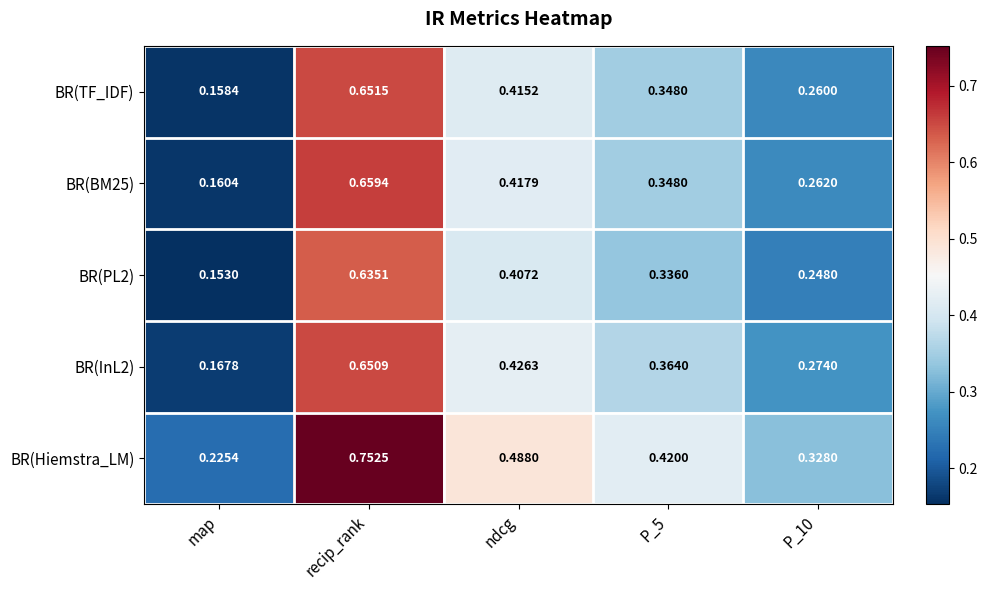

At which label is BR(InL2) closest to 0?

map